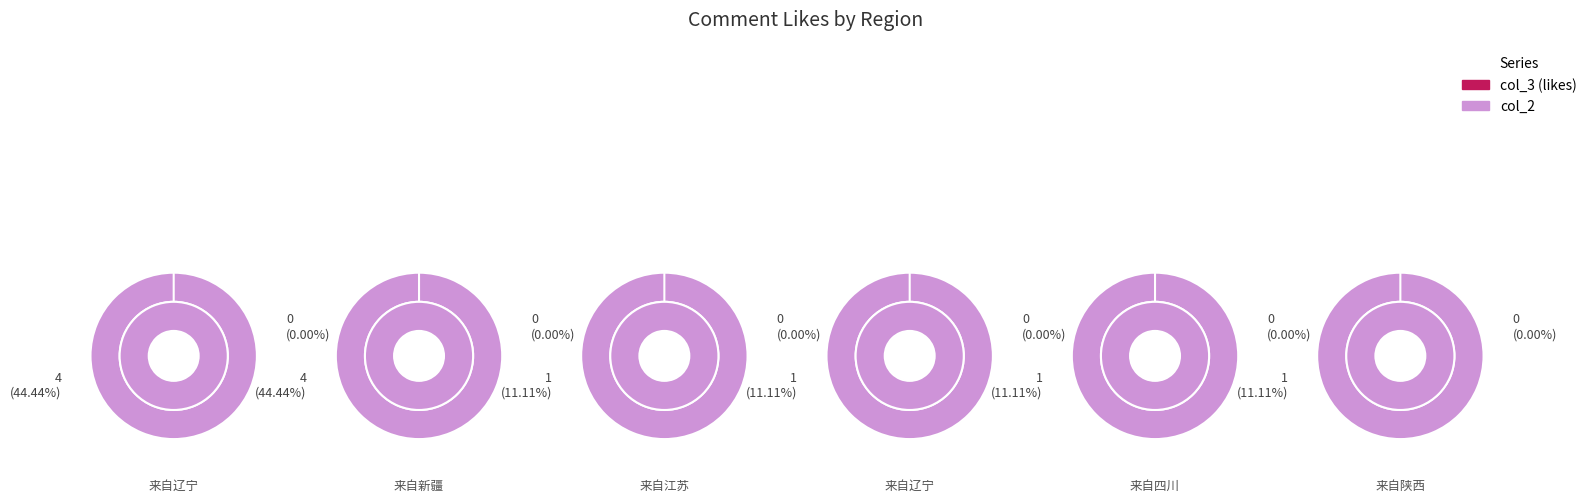

How many slices are in this pie chart?

6